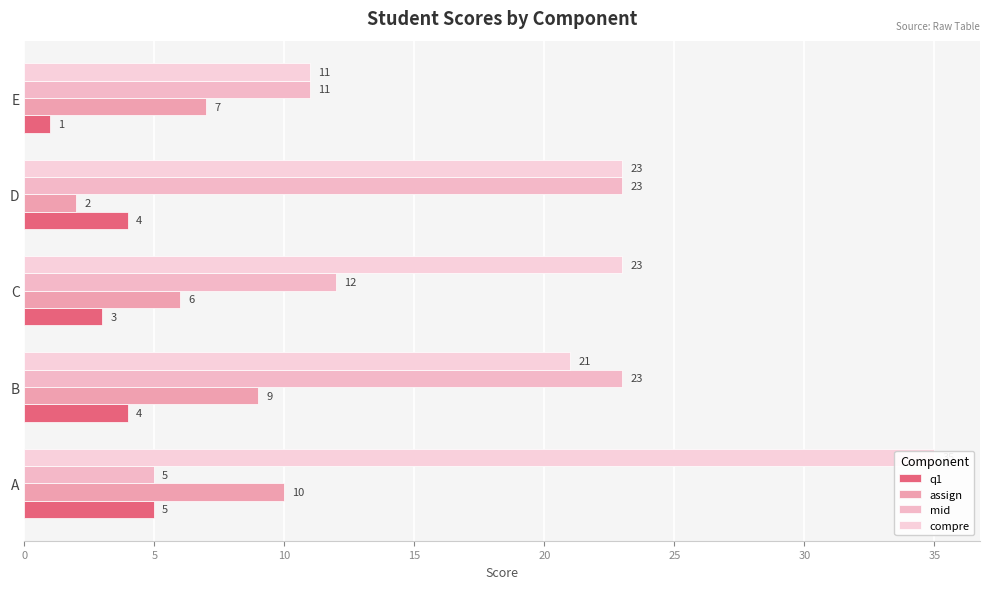

How many values in the mid series are below 12?

2